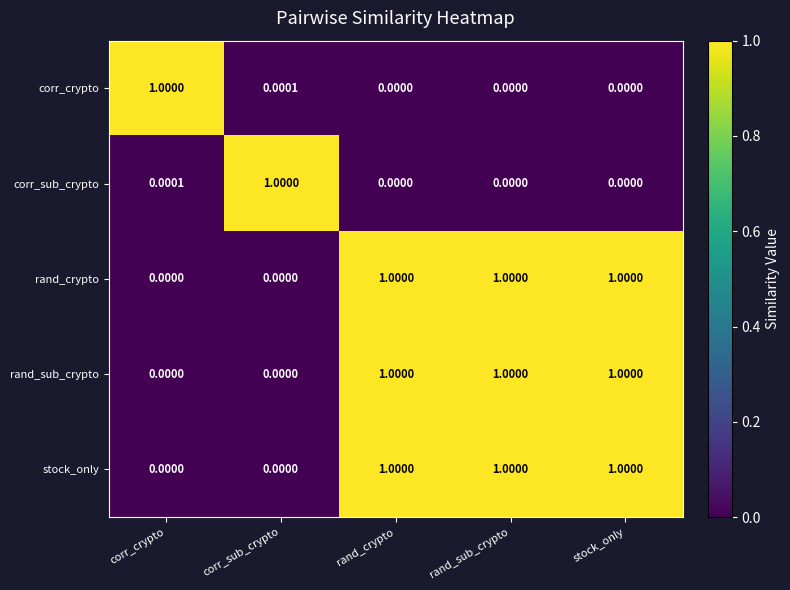

At how many categories does at least one series exceed 0?

5